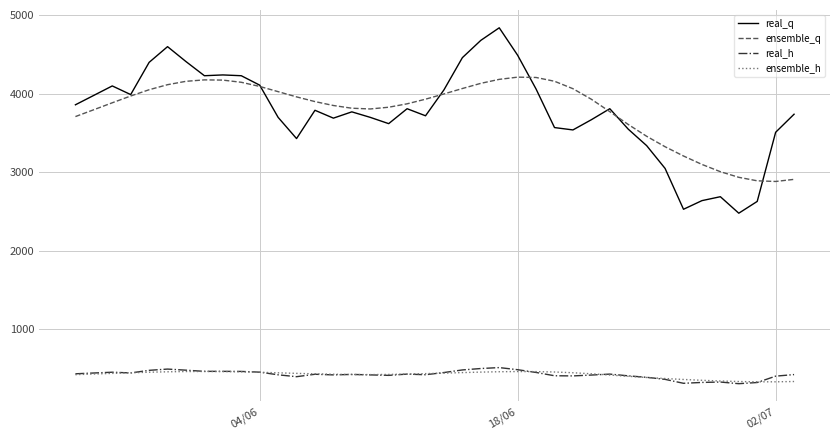

True or false: ensemble_q and real_h intersect in this chart.

False